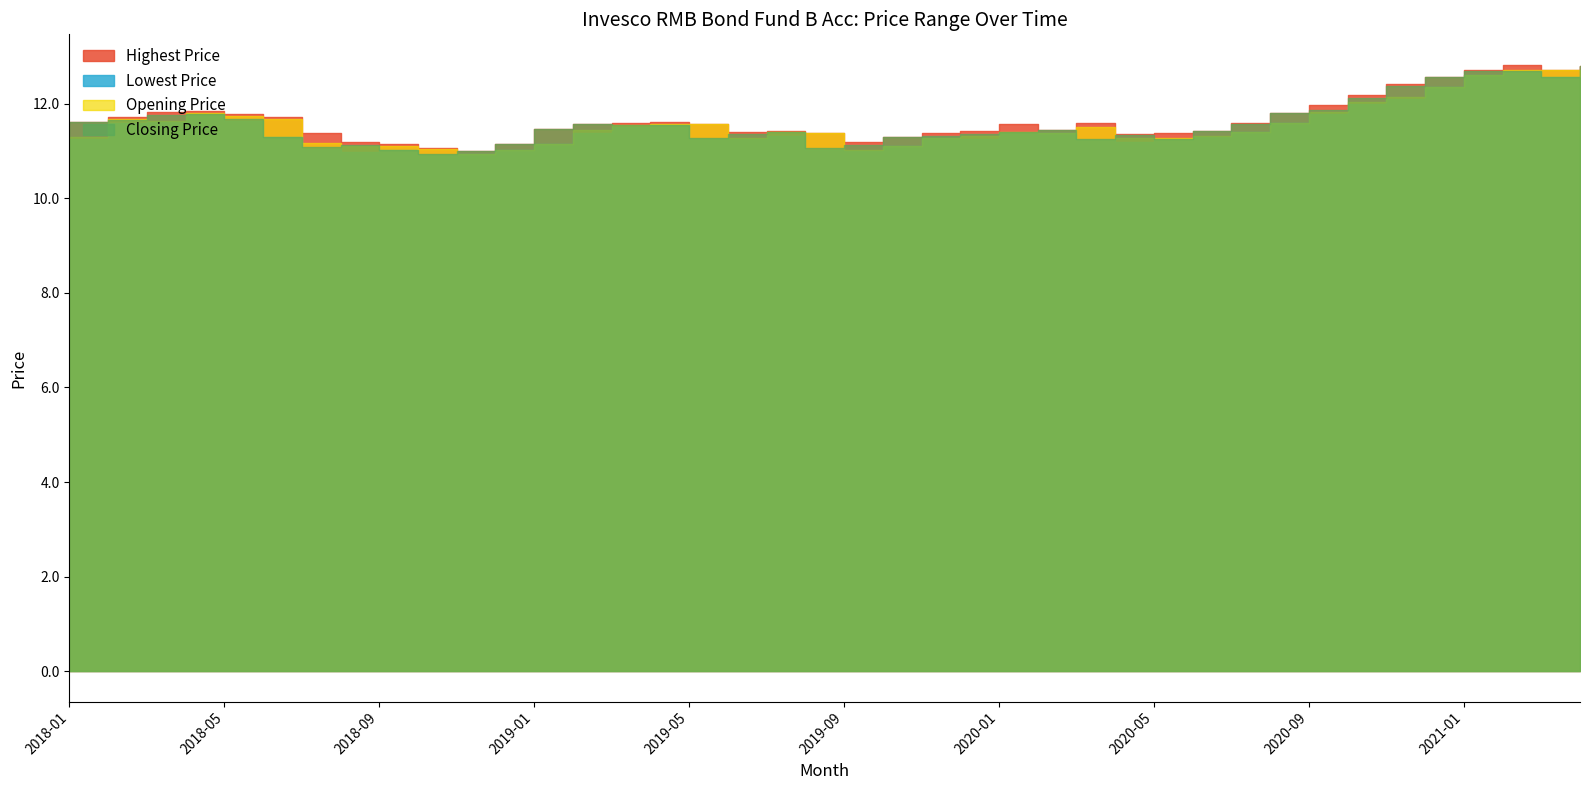

What is the spread (max minus min) of values at 2021-02?

0.1